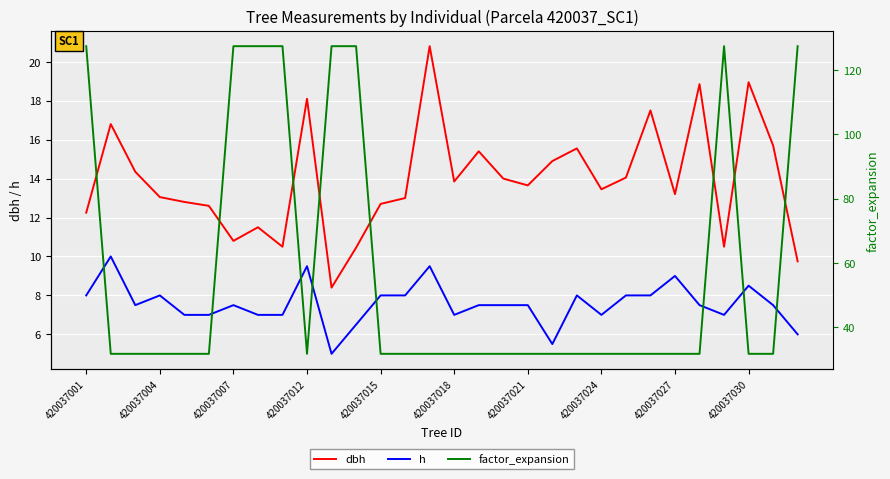

Which series has the largest total across all categories?

factor_expansion